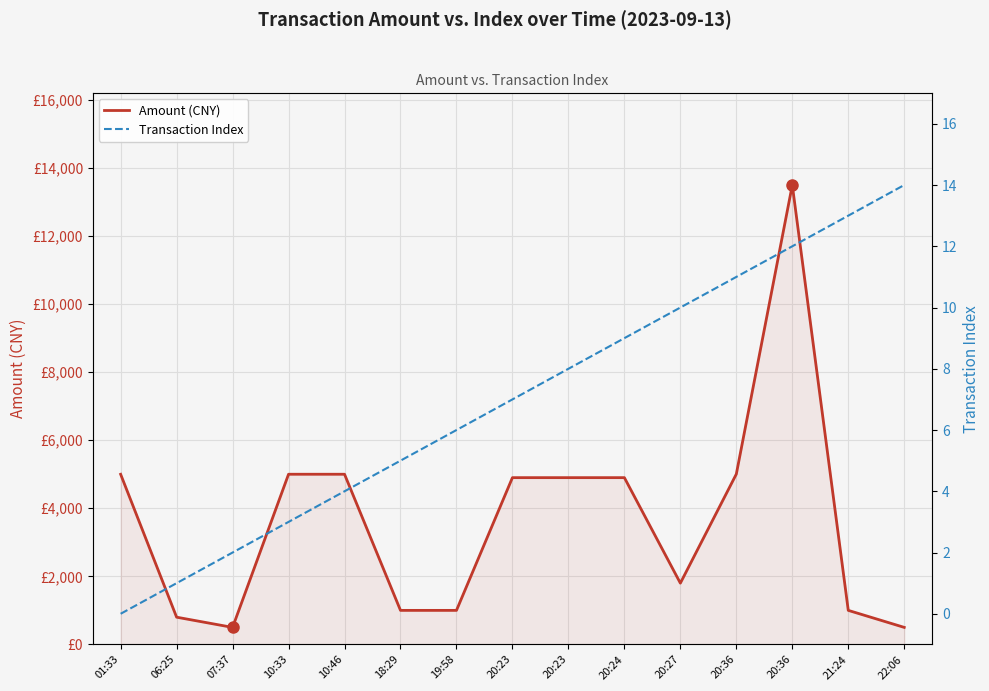

What is the label of the 2nd point from the right?

21:24